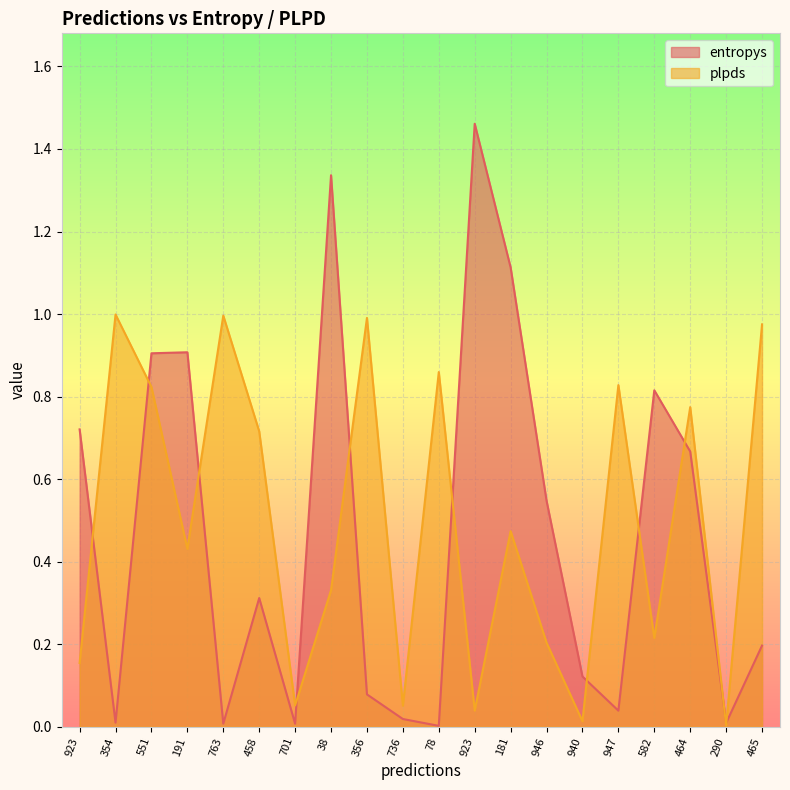

Which series has the largest range (max minus min)?

entropys